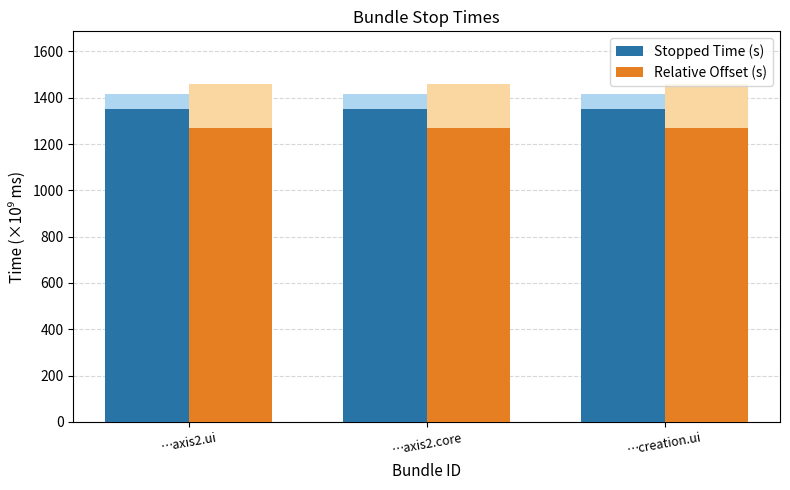

What is the spread (max minus min) of values at …axis2.ui?

81.0